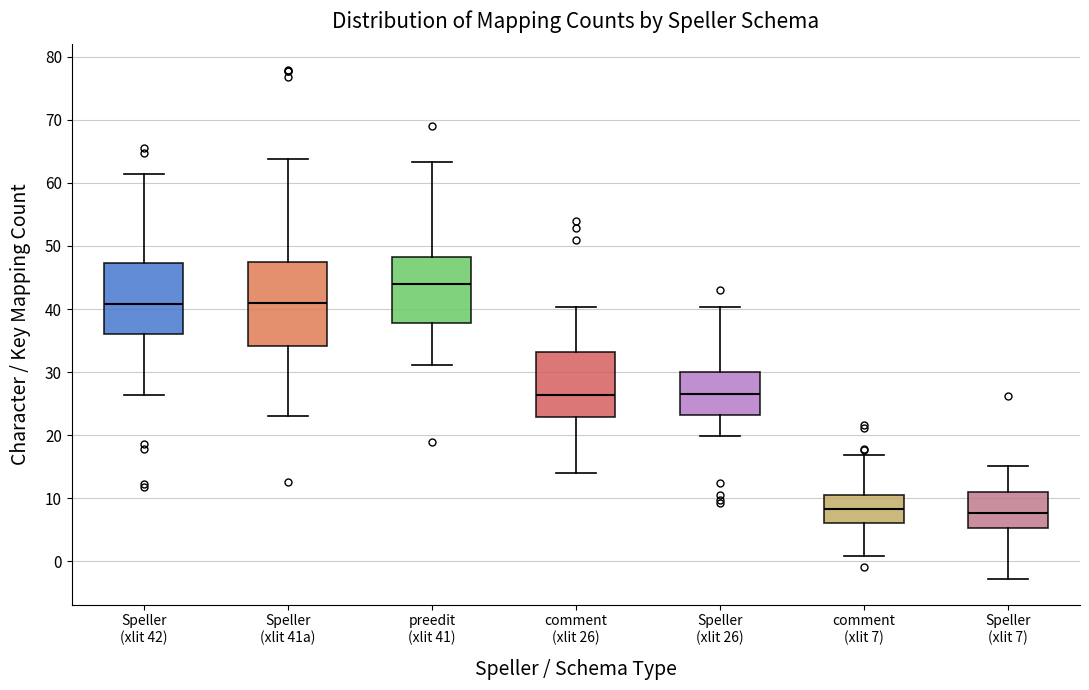

Reading left to right, read every box against the y-axis: the position of its median line, the range the box covers, and the ends of its whiskers. The values are not printed on the chart, so give them approximately, as read against the axis.

Speller (xlit 42): median 41, box 36 to 47, whiskers 26 to 61
Speller (xlit 41a): median 41, box 34 to 47, whiskers 23 to 64
preedit (xlit 41): median 44, box 38 to 48, whiskers 31 to 63
comment (xlit 26): median 26, box 23 to 33, whiskers 14 to 40
Speller (xlit 26): median 27, box 23 to 30, whiskers 20 to 40
comment (xlit 7): median 8, box 6 to 11, whiskers 1 to 17
Speller (xlit 7): median 8, box 5 to 11, whiskers -3 to 15